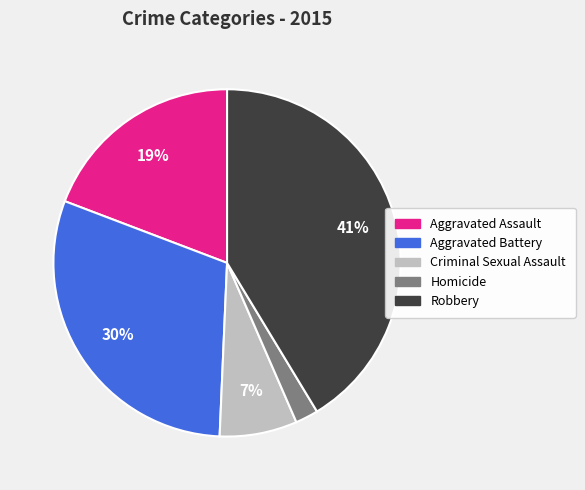

How many segments does this pie chart have?

5